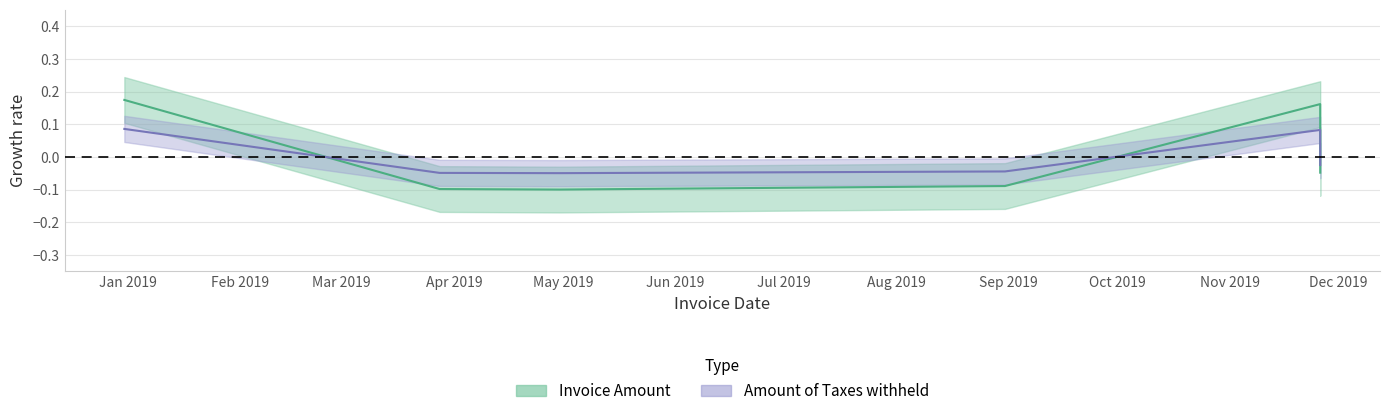

True or false: Amount of Taxes withheld and Invoice Amount intersect in this chart.

True